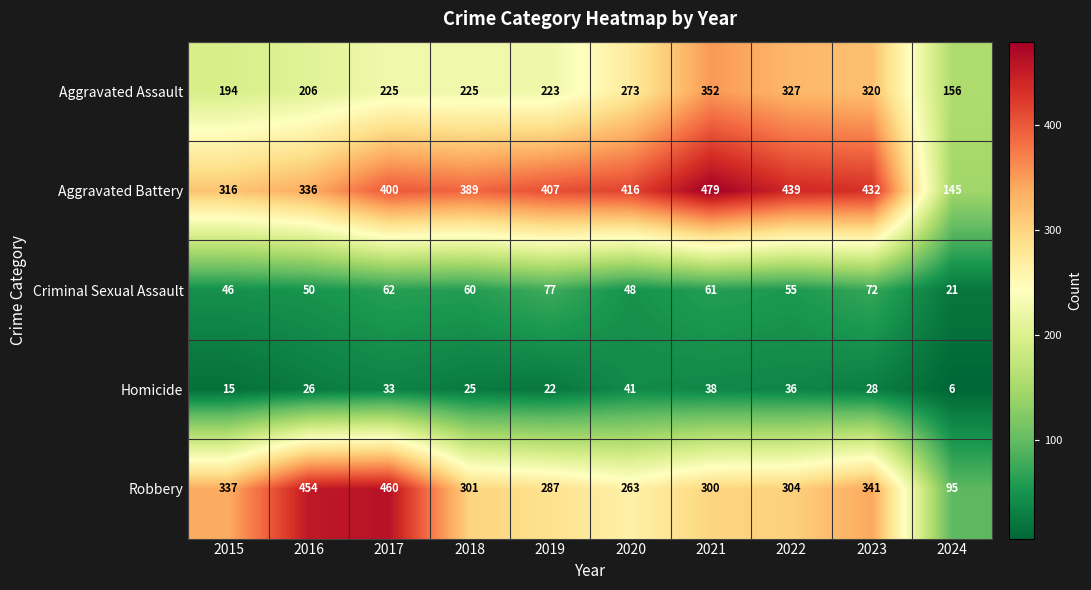

What is the total value across all series at 2017?

1180